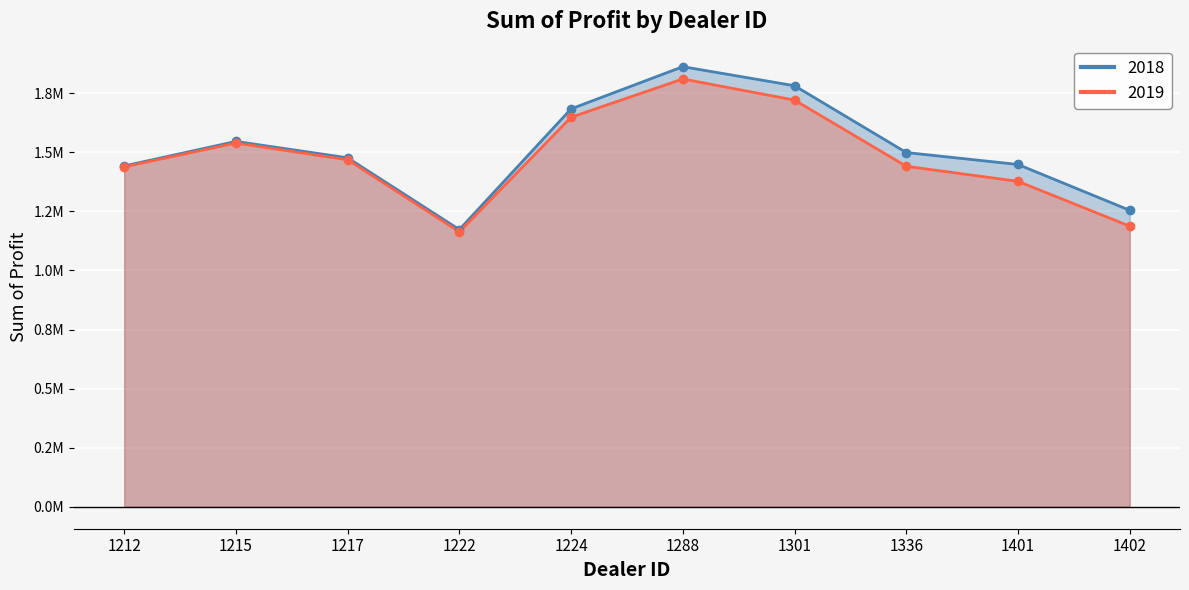

True or false: 2019 and 2018 cross at least once.

False